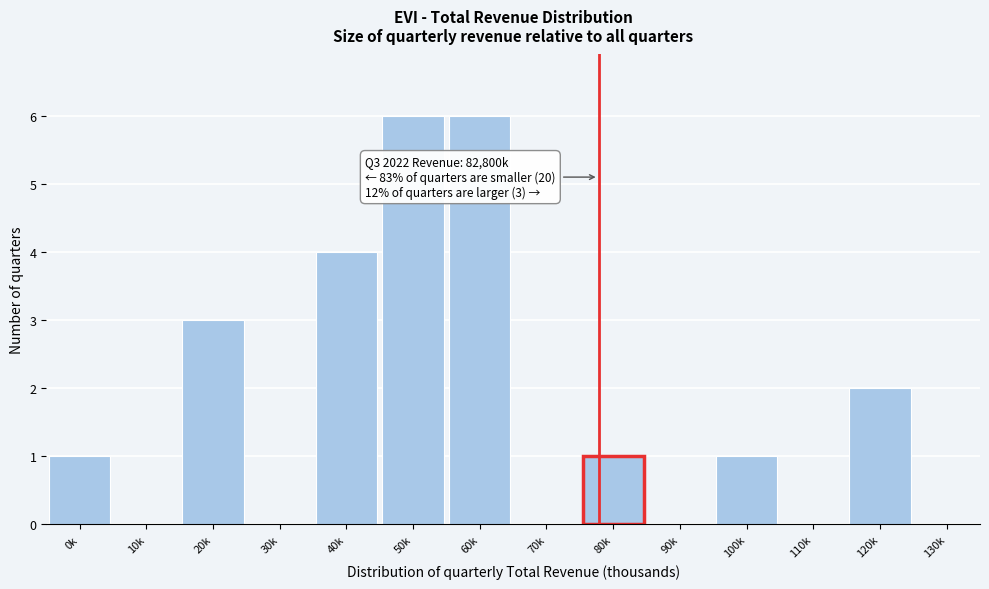

Reading left to right, extract all data points from this chart.

0k=1	10k=0	20k=3	30k=0	40k=4	50k=6	60k=6	70k=0	80k=1	90k=0	100k=1	110k=0	120k=2	130k=0